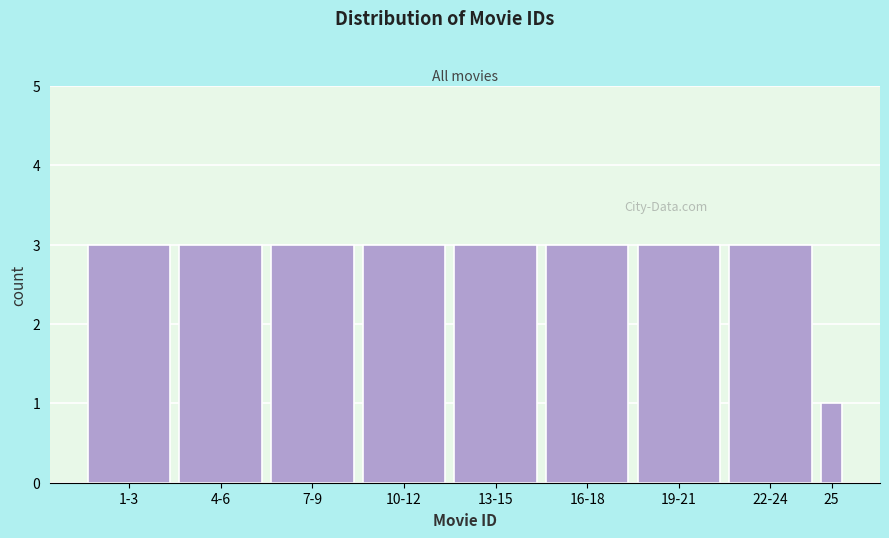

Reading left to right, list all the values displayed in this chart.

3	3	3	3	3	3	3	3	1